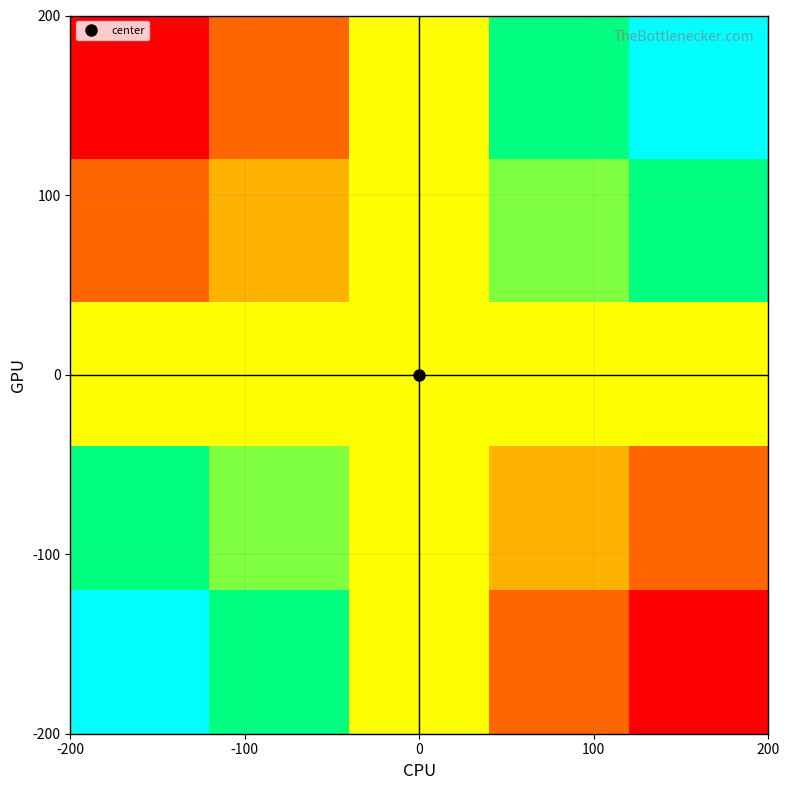

What is the maximum value shown in the chart?

1.0